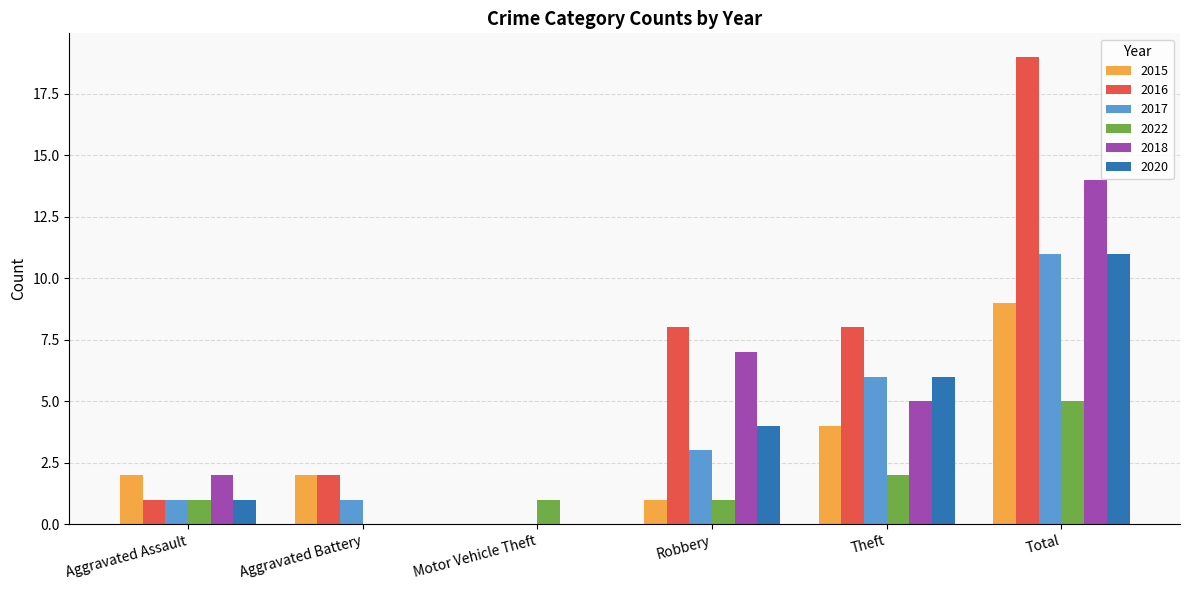

Reading left to right, what are all the values shown in this chart?

2015: 2	2	0	1	4	9
2016: 1	2	0	8	8	19
2017: 1	1	0	3	6	11
2022: 1	0	1	1	2	5
2018: 2	0	0	7	5	14
2020: 1	0	0	4	6	11